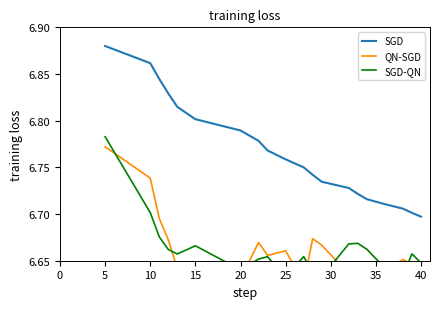

True or false: SGD has a value of 4.0 at 25.

False